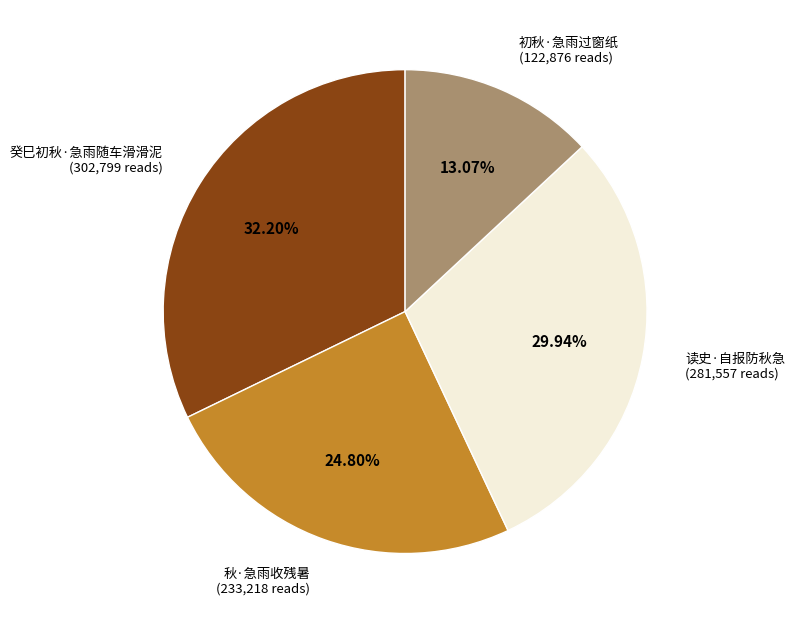

Which category has the biggest portion of the pie?

癸巳初秋·急雨随车滑滑泥